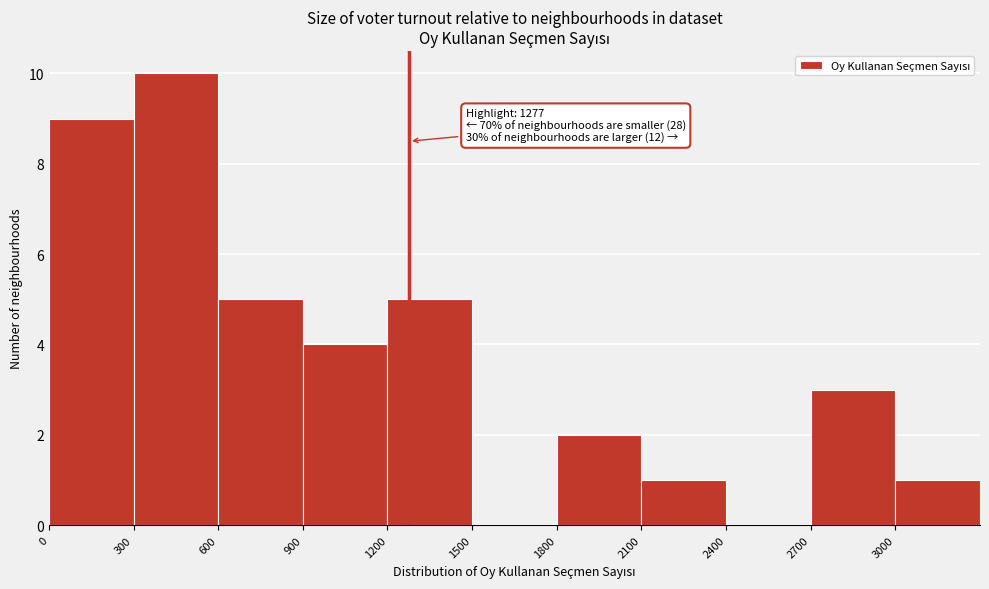

Which range on the x-axis has the tallest bar?

300 to 600